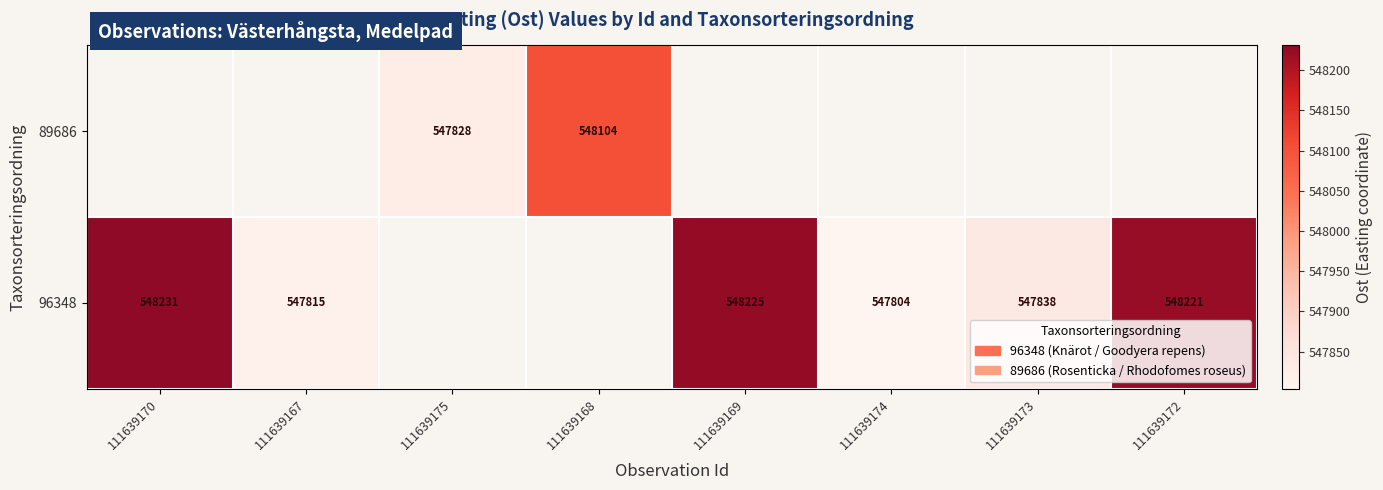

True or false: 89686 has a value of 547828 at 111639175.

True